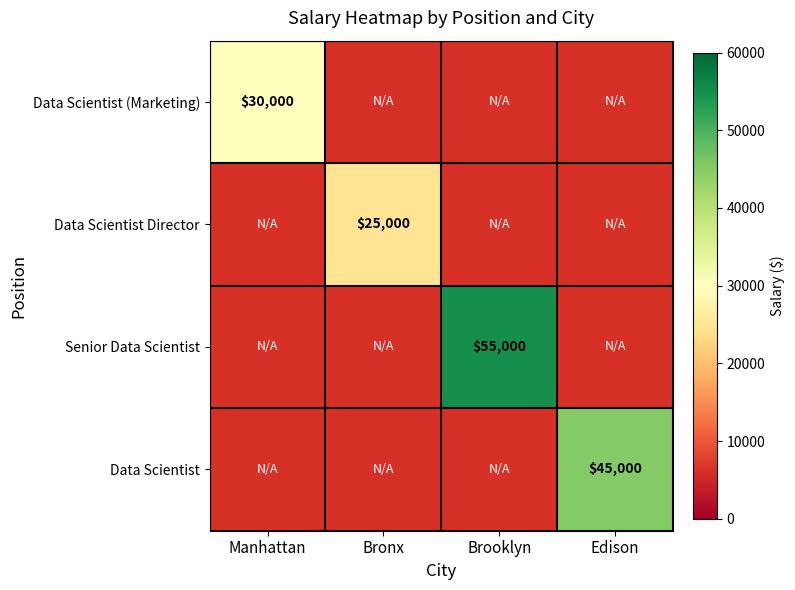

Which category has the lowest value across all series?

Bronx